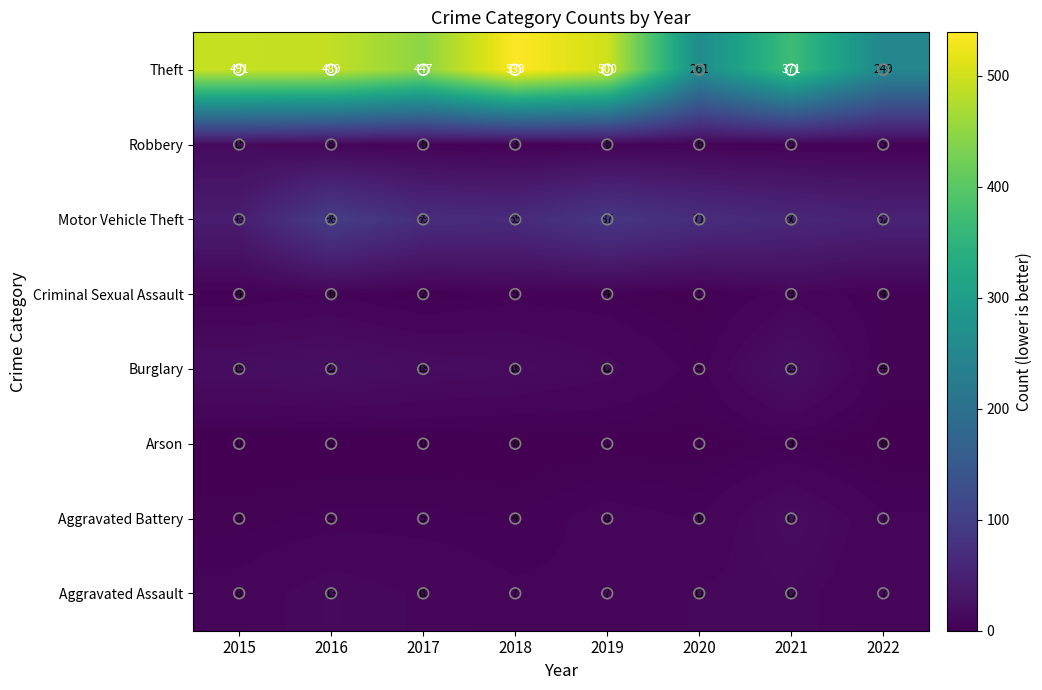

Which series has the largest total across all categories?

Theft